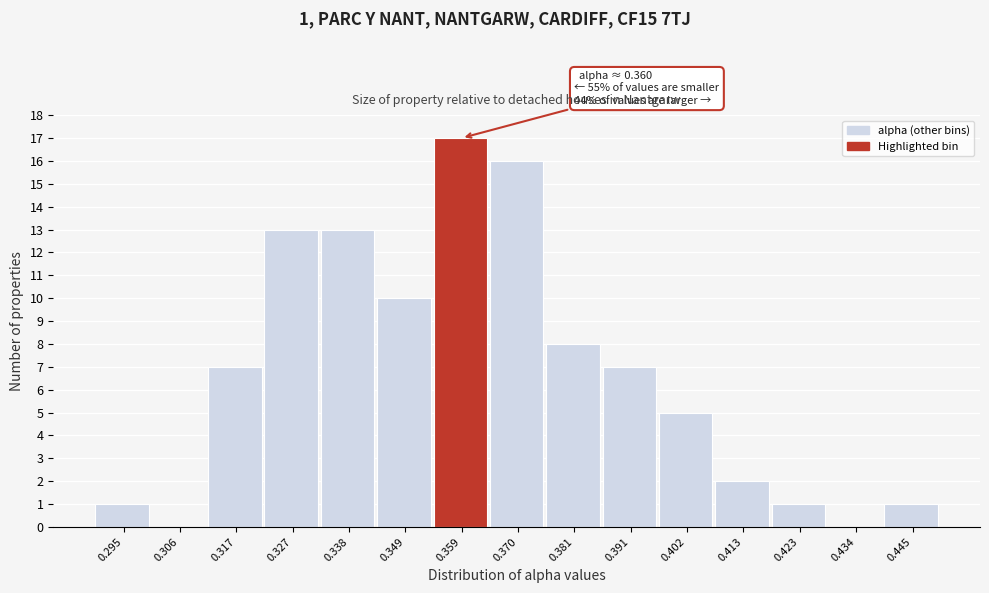

Over which range of the x-axis is the bar tallest?

0.354 to 0.364